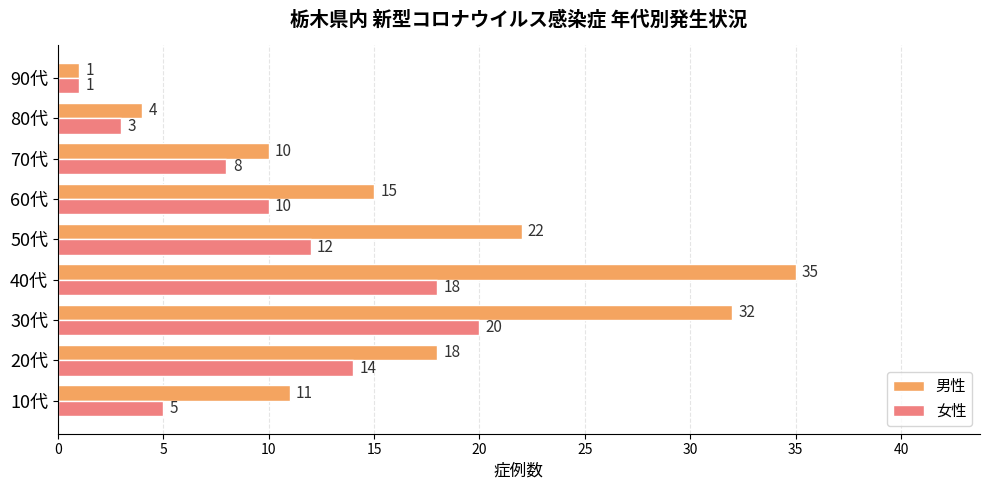

What is the highest value of the 男性 series?

35